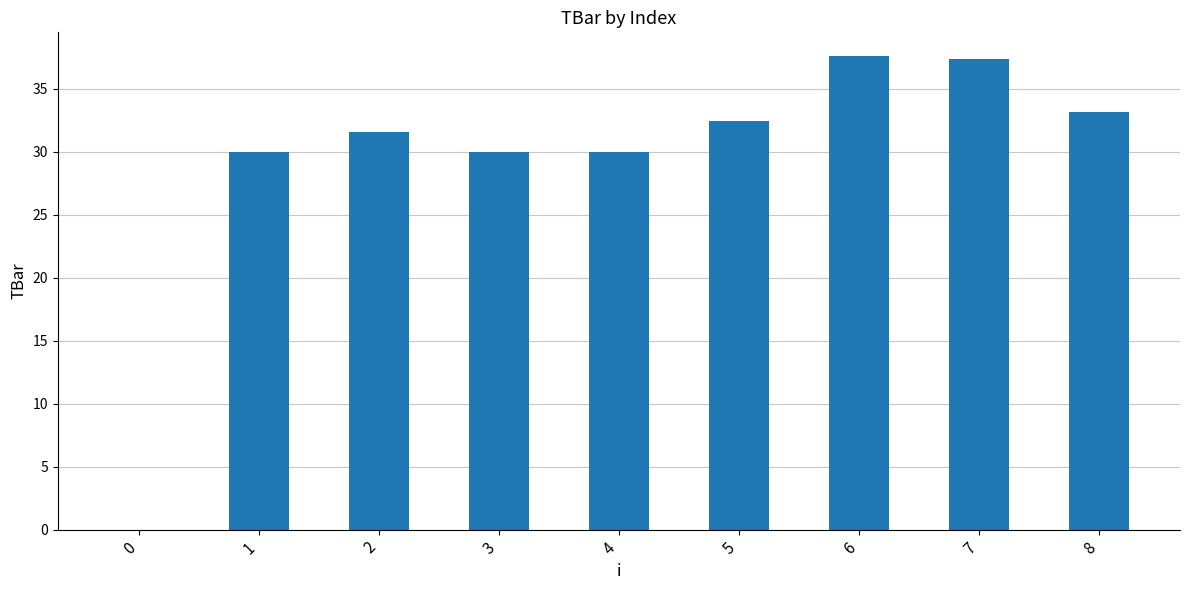

Reading left to right, list all the values displayed in this chart.

0.0	30.0	31.6	30.0	30.0	32.5	37.6	37.4	33.2